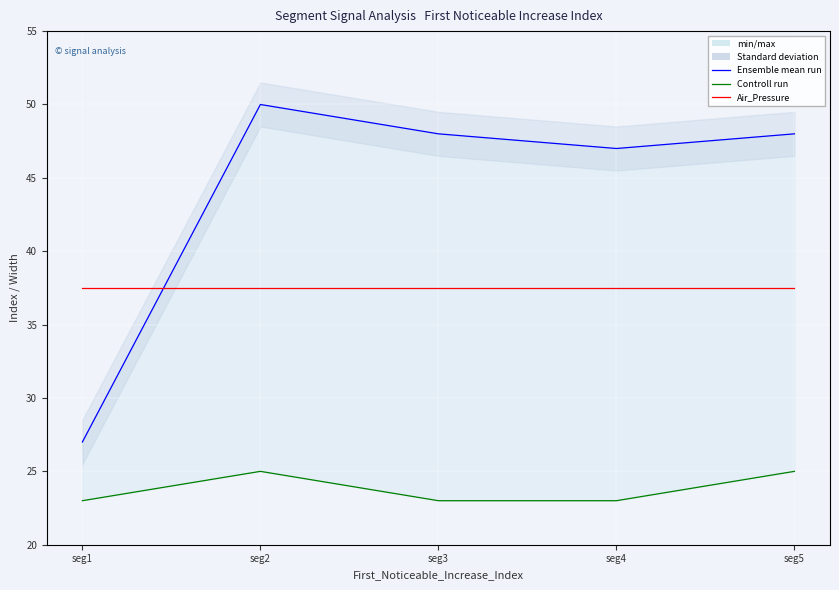

What is the maximum value for Ensemble mean run?

50